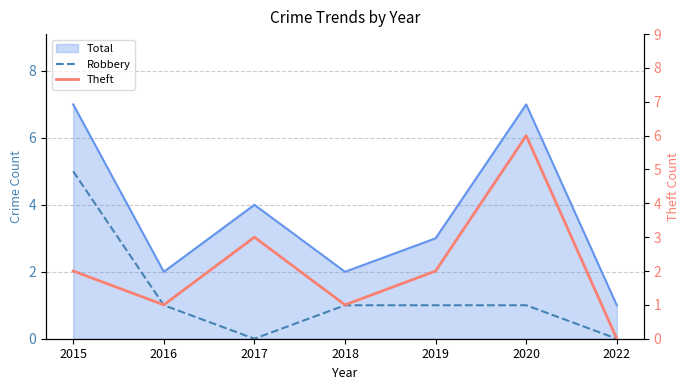

What is the difference between the highest and lowest values at 2017?

3